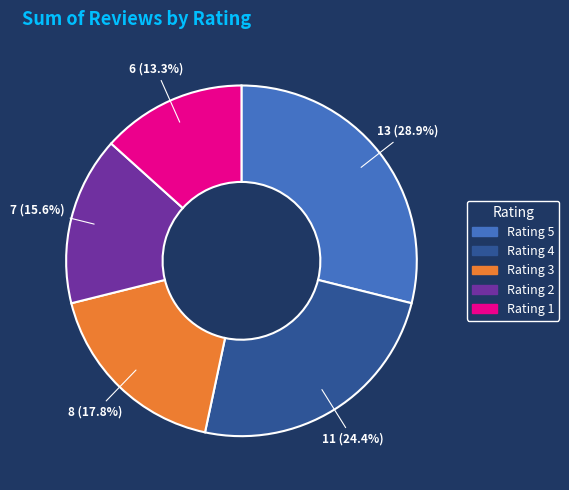

Which category has the smallest portion of the pie?

Rating 1